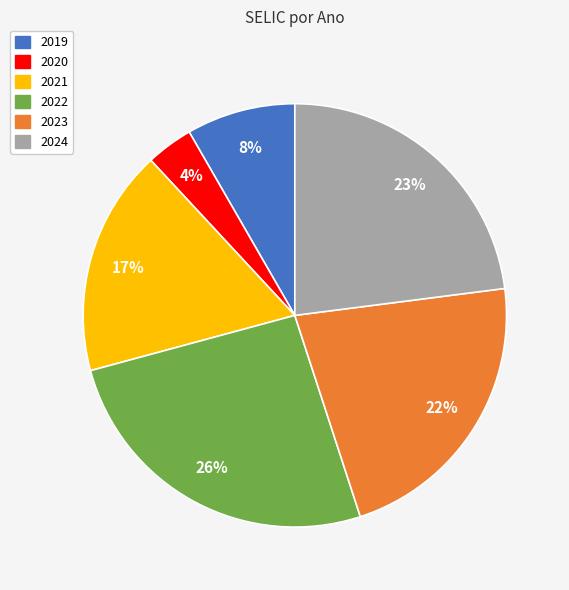

Combined, do 2023 and 2024 account for over 50%?

No